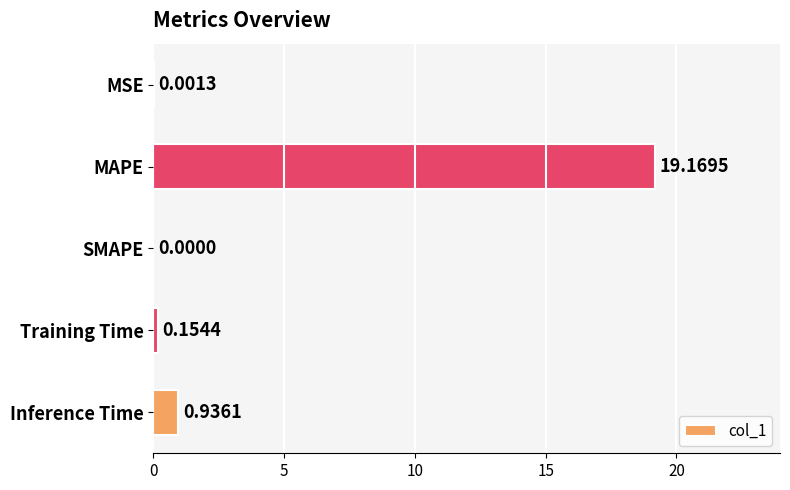

What is the sum of the values at MAPE and MSE?

19.2